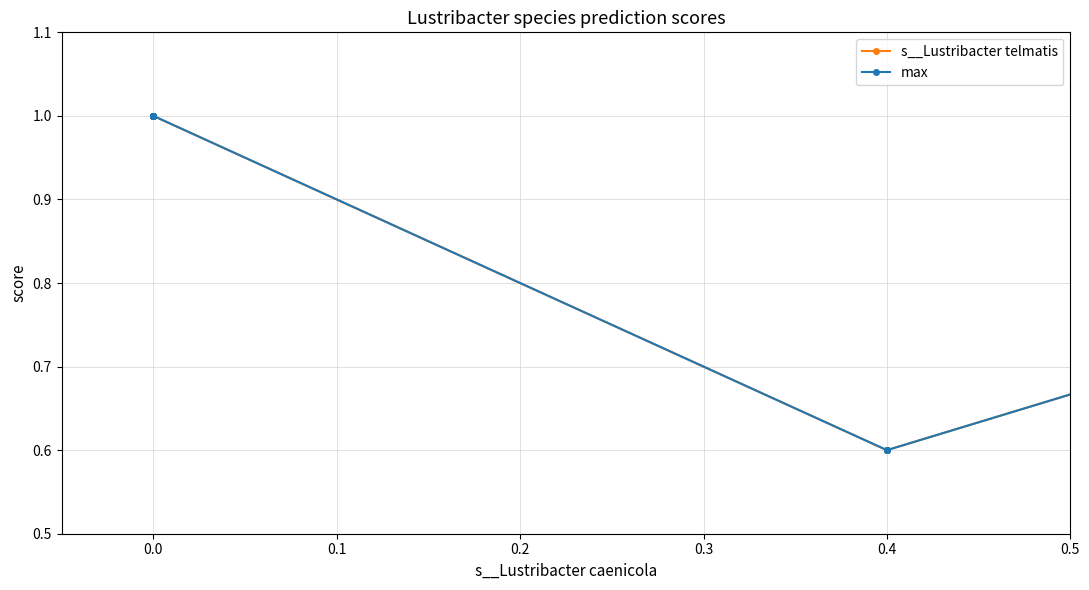

How many values in the max series are below 1?

3